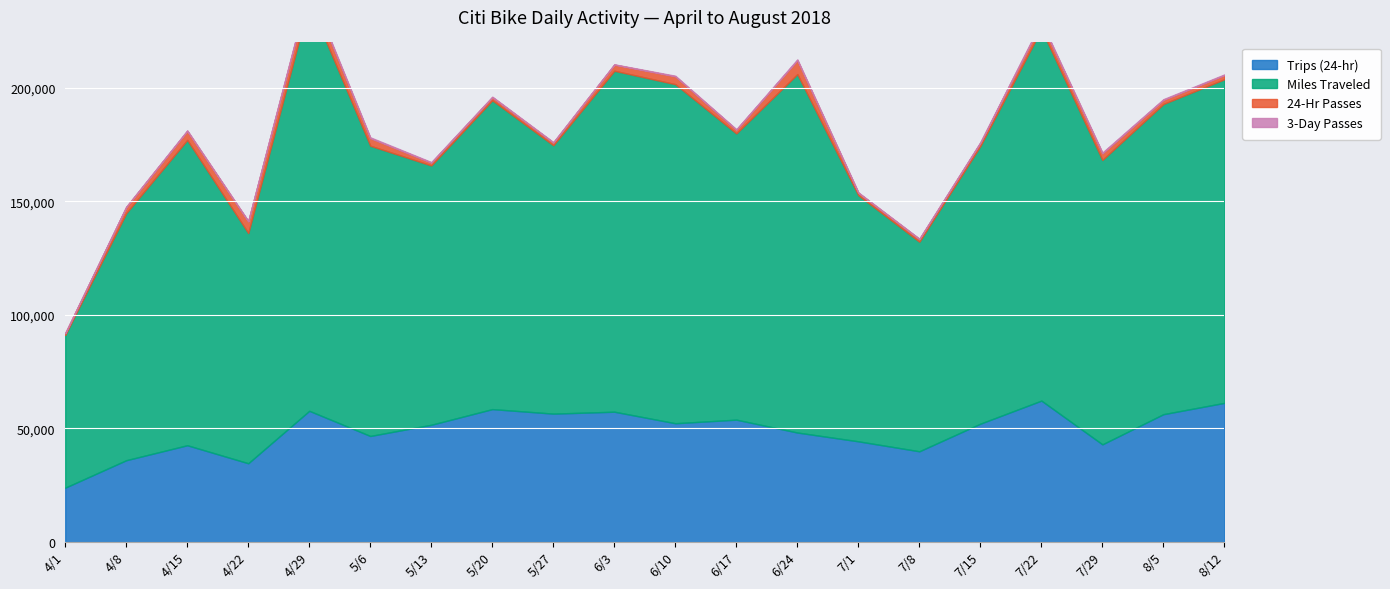

What is the highest value of the Miles Traveled series?

180290